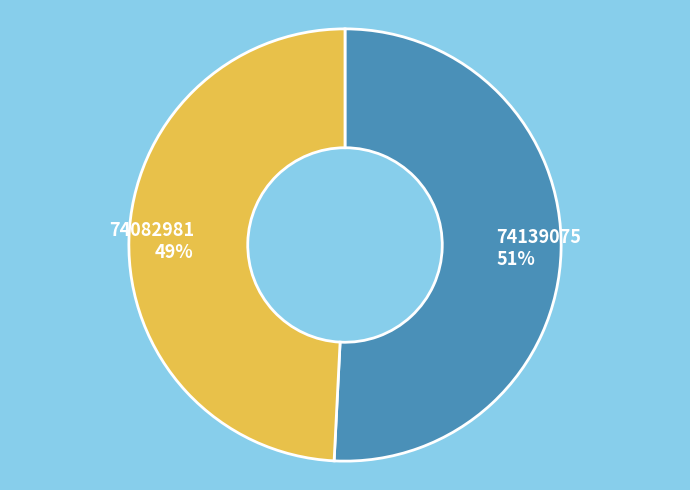

Combined, do 74139075 and 74082981 account for over 50%?

Yes